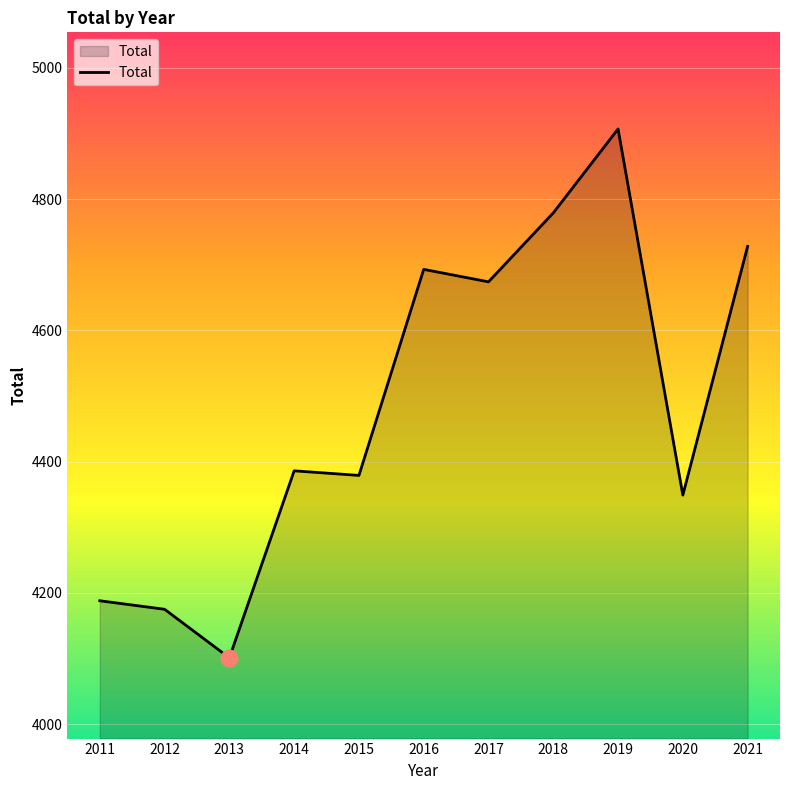

At which category does the chart reach its minimum across all series?

2013